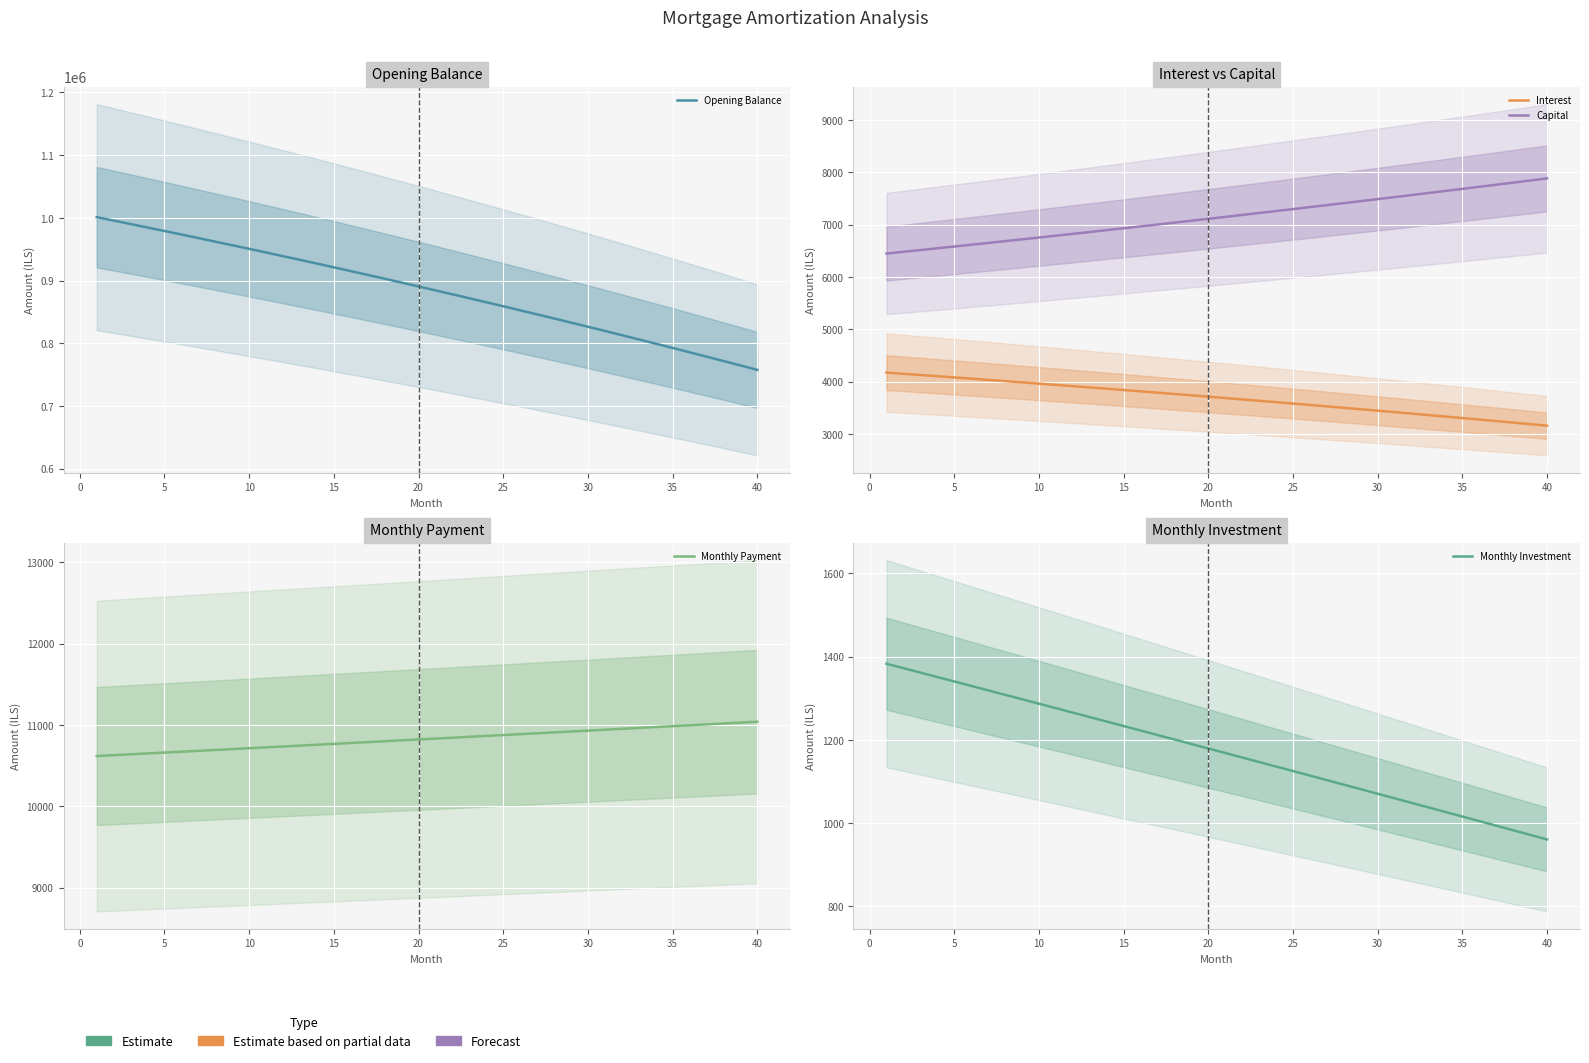

What are all the series names shown in the legend?

Opening Balance, Interest, Capital, Monthly Payment, Monthly Investment